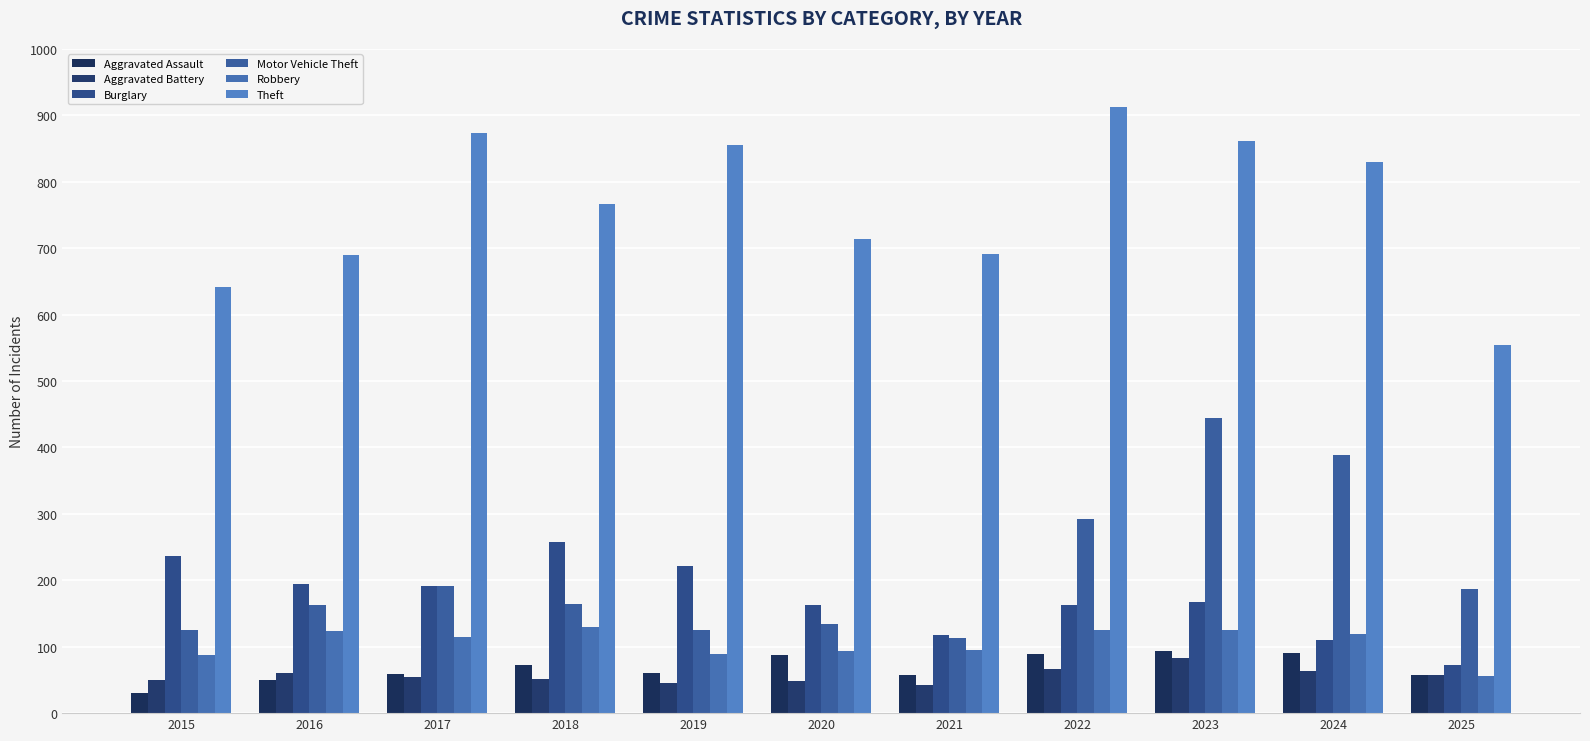

Is the value of Robbery at 2020 greater than the value of Theft at 2023?

No